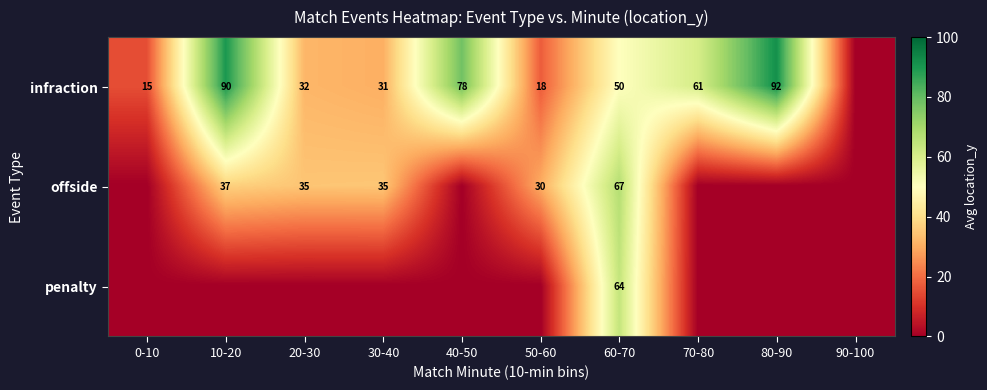

Rank the series at 60-70 from highest to lowest value.

offside, penalty, infraction